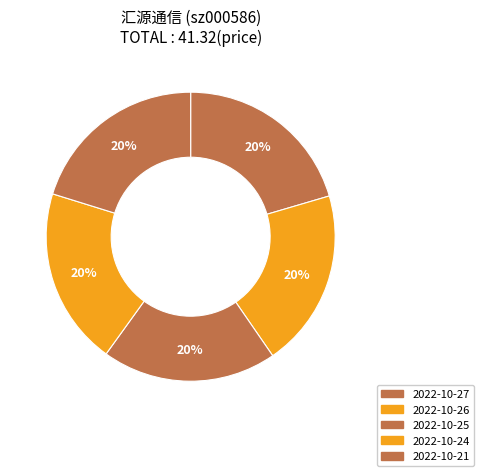

To the nearest percent, what is the combined percentage of 2022-10-21 and 2022-10-26?

40%